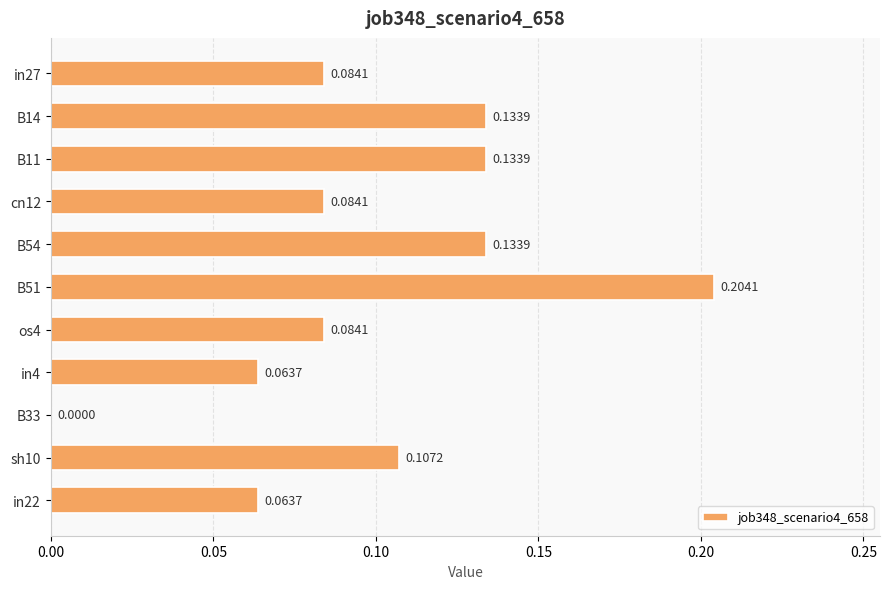

What is the sum of all values?

1.1